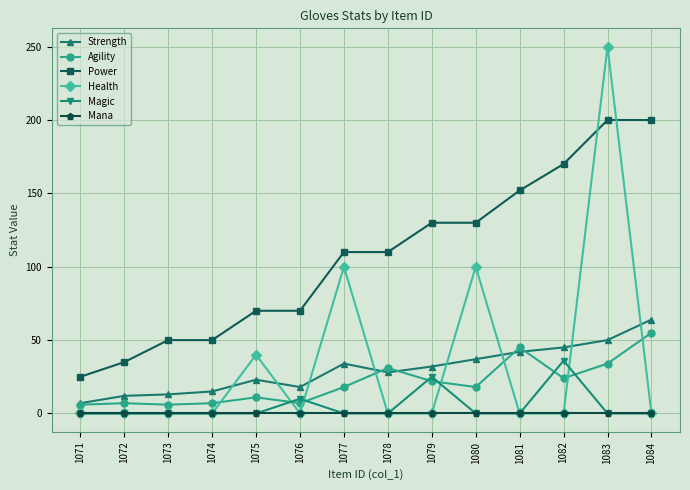

What is the minimum value for Strength?

7